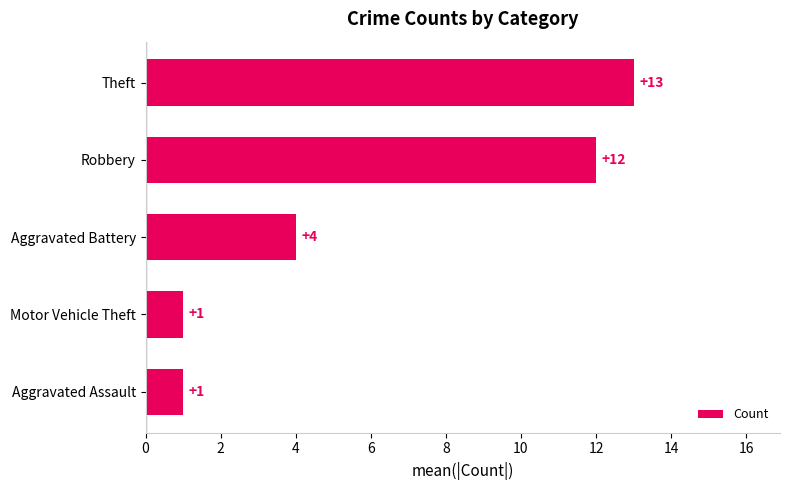

What is the greatest value displayed?

13